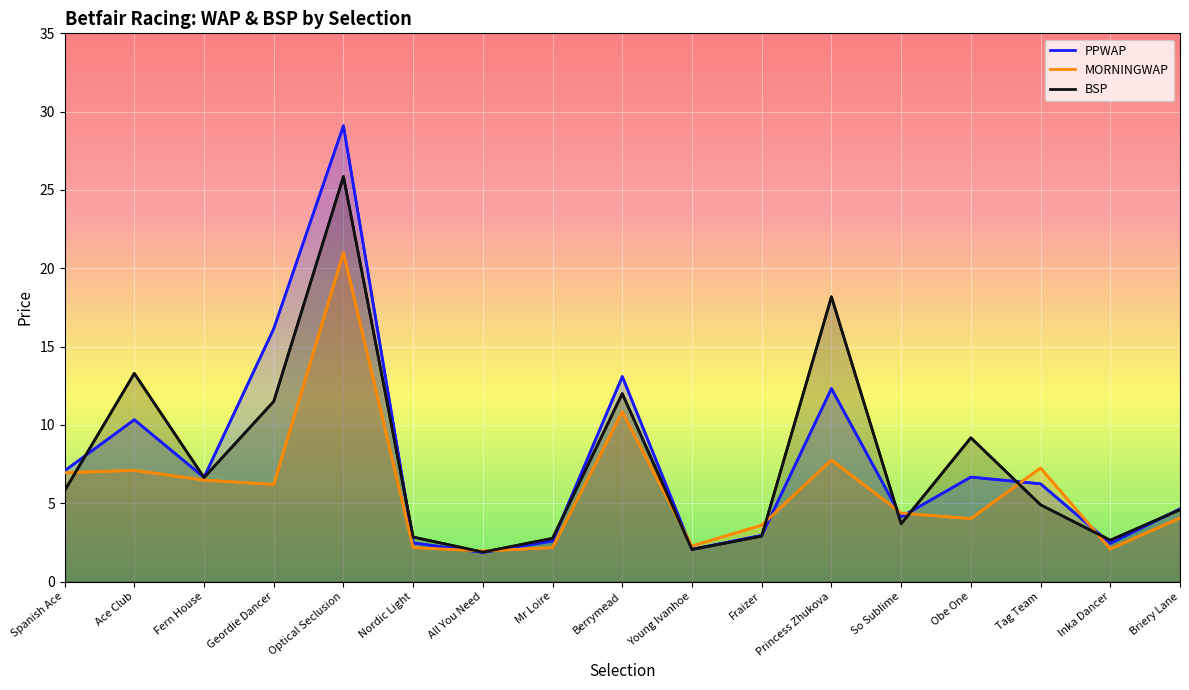

Which label corresponds to the largest value in the chart?

Optical Seclusion